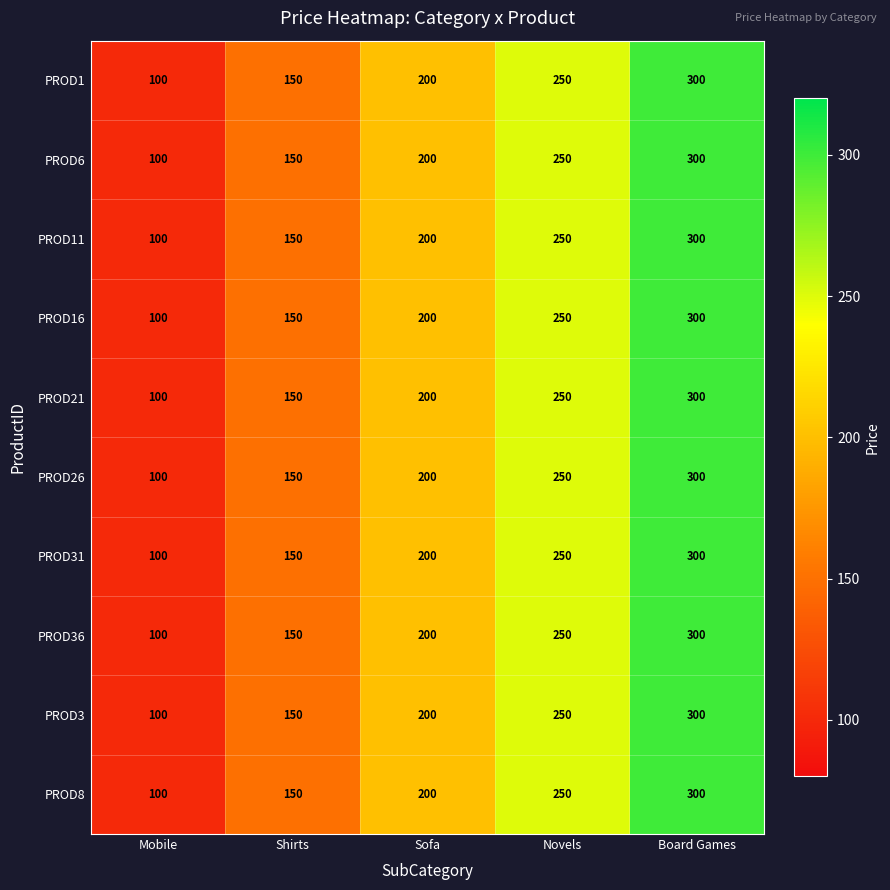

Read the PROD16 value at Shirts, to the nearest 50.

150